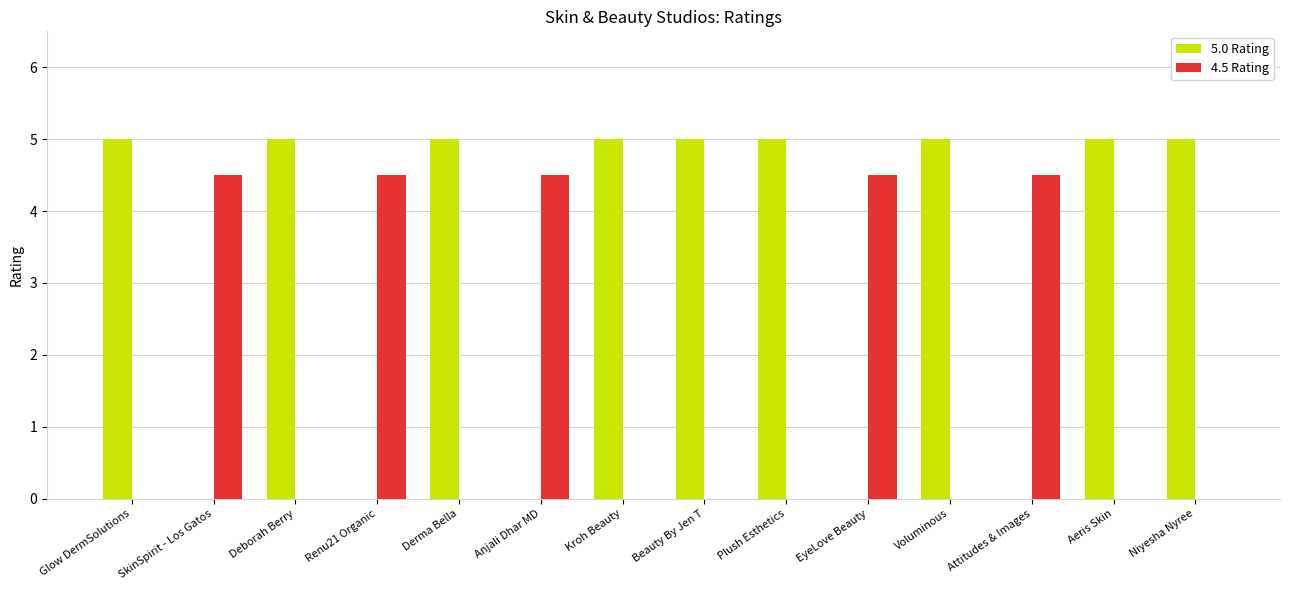

What are all the series names shown in the legend?

5.0 Rating, 4.5 Rating